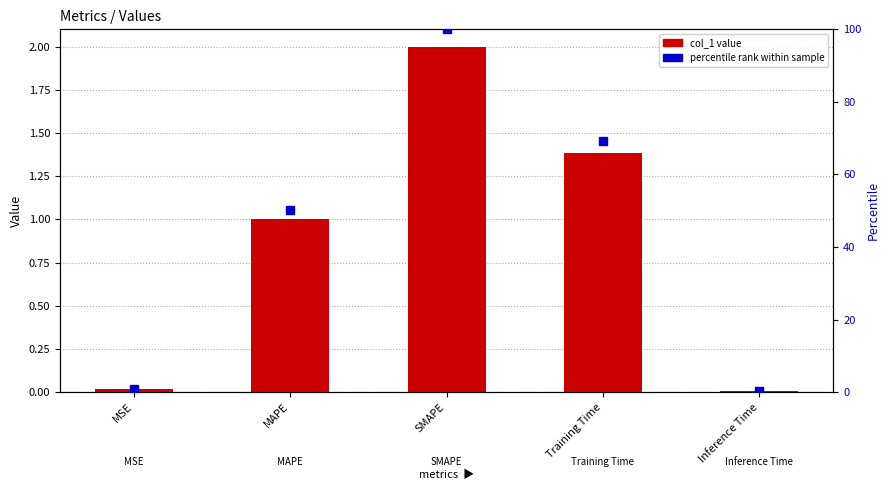

The value of percentile rank within sample at Inference Time is 0.4. True or false?

True